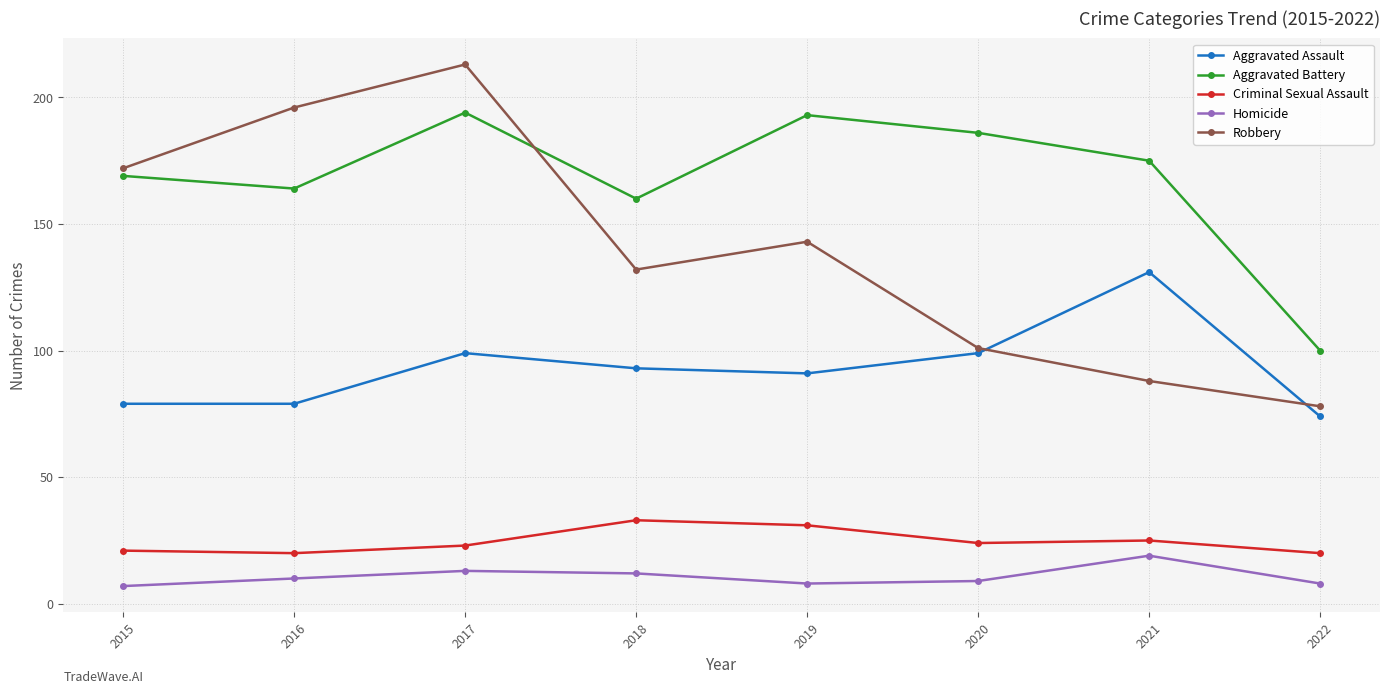

How many data points in Aggravated Battery are less than 175?

4